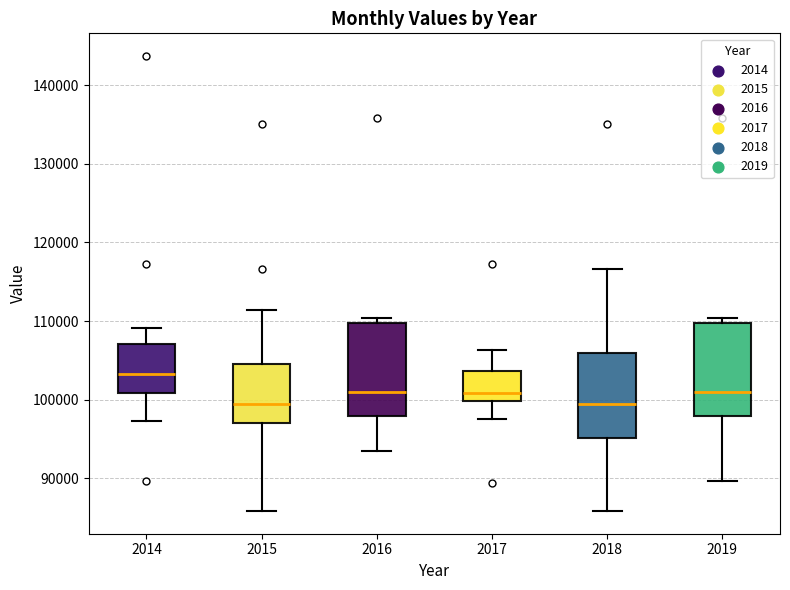

Where is the lower edge of the box at x = 2019 on the y-axis? The values are not printed on the chart, so give them approximately, as read against the axis.

98000